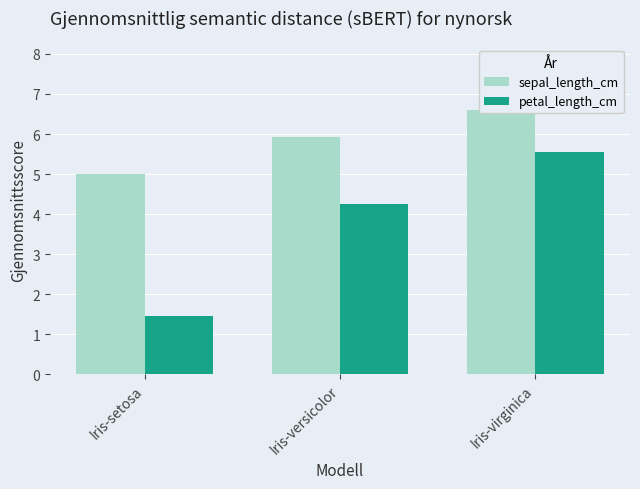

Reading left to right, list all the values displayed in this chart.

sepal_length_cm: 5.0	5.9	6.6
petal_length_cm: 1.5	4.3	5.6